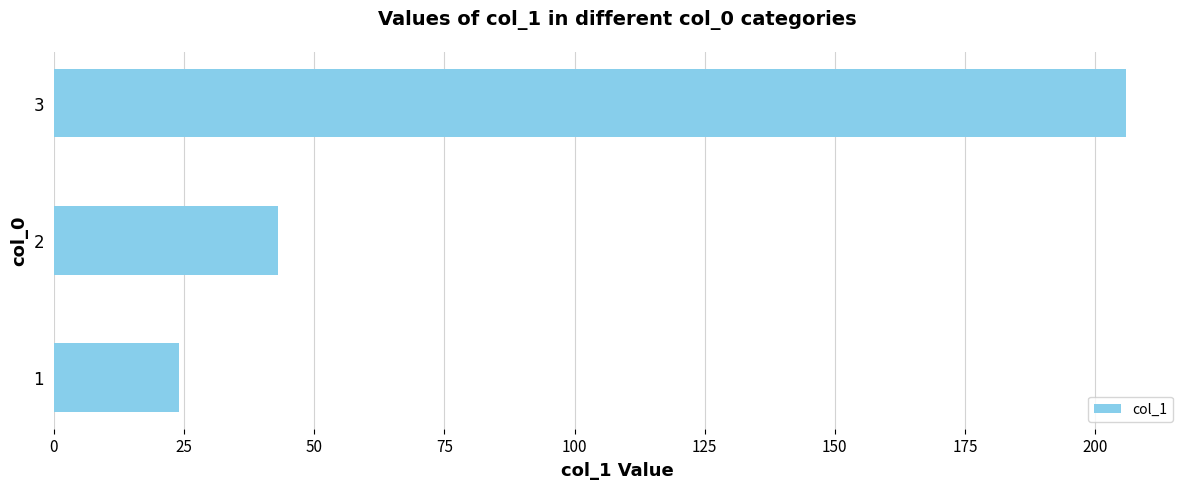

List the labels in order of value, smallest first.

1, 2, 3